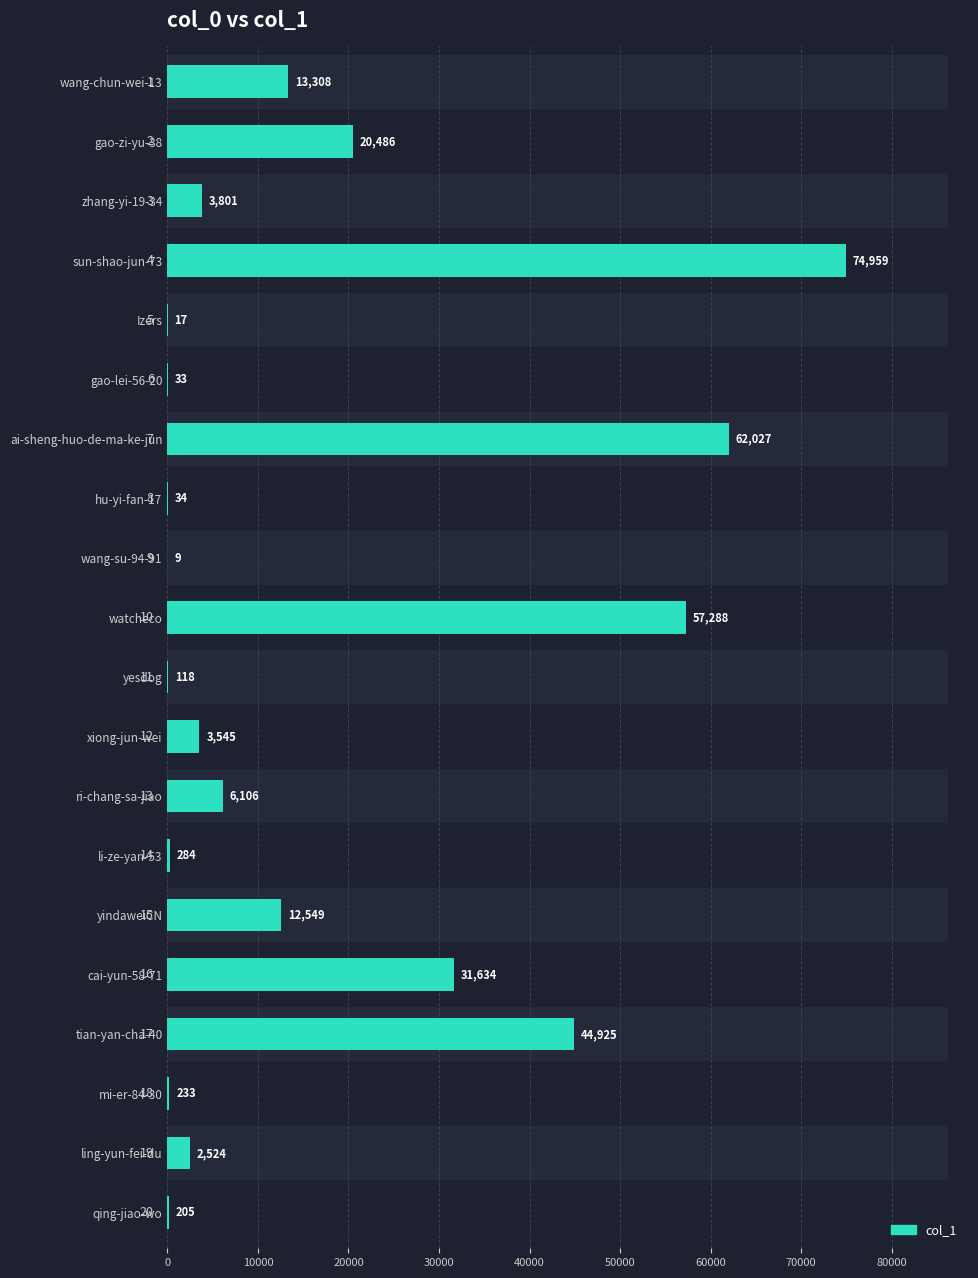

Which has a higher value, xiong-jun-wei or ai-sheng-huo-de-ma-ke-jun?

ai-sheng-huo-de-ma-ke-jun